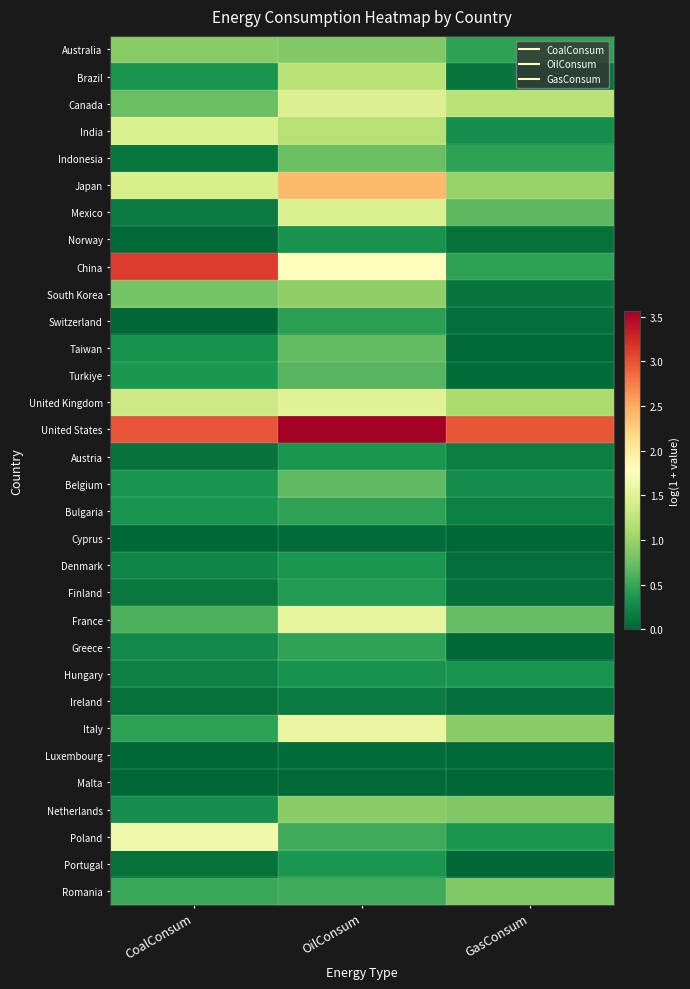

Reading right to left, transcribe all the data shown in this chart.

Australia: GasConsum=0.5	OilConsum=0.9	CoalConsum=0.9
Brazil: GasConsum=0.1	OilConsum=1.2	CoalConsum=0.3
Canada: GasConsum=1.2	OilConsum=1.5	CoalConsum=0.7
India: GasConsum=0.3	OilConsum=1.2	CoalConsum=1.5
Indonesia: GasConsum=0.5	OilConsum=0.7	CoalConsum=0.1
Japan: GasConsum=1.0	OilConsum=2.4	CoalConsum=1.4
Mexico: GasConsum=0.7	OilConsum=1.5	CoalConsum=0.1
Norway: GasConsum=0.1	OilConsum=0.3	CoalConsum=0.0
China: GasConsum=0.5	OilConsum=1.8	CoalConsum=3.1
South Korea: GasConsum=0.1	OilConsum=0.9	CoalConsum=0.8
Switzerland: GasConsum=0.1	OilConsum=0.4	CoalConsum=0.0
Taiwan: GasConsum=0.0	OilConsum=0.7	CoalConsum=0.3
Turkiye: GasConsum=0.0	OilConsum=0.6	CoalConsum=0.4
United Kingdom: GasConsum=1.1	OilConsum=1.5	CoalConsum=1.3
United States: GasConsum=3.0	OilConsum=3.6	CoalConsum=3.0
Austria: GasConsum=0.2	OilConsum=0.4	CoalConsum=0.1
Belgium: GasConsum=0.3	OilConsum=0.7	CoalConsum=0.3
Bulgaria: GasConsum=0.2	OilConsum=0.5	CoalConsum=0.3
Cyprus: GasConsum=0.0	OilConsum=0.1	CoalConsum=0.0
Denmark: GasConsum=0.1	OilConsum=0.4	CoalConsum=0.2
Finland: GasConsum=0.1	OilConsum=0.4	CoalConsum=0.1
France: GasConsum=0.7	OilConsum=1.5	CoalConsum=0.6
Greece: GasConsum=0.0	OilConsum=0.5	CoalConsum=0.3
Hungary: GasConsum=0.3	OilConsum=0.3	CoalConsum=0.2
Ireland: GasConsum=0.1	OilConsum=0.2	CoalConsum=0.1
Italy: GasConsum=0.9	OilConsum=1.6	CoalConsum=0.5
Luxembourg: GasConsum=0.0	OilConsum=0.1	CoalConsum=0.0
Malta: GasConsum=0.0	OilConsum=0.0	CoalConsum=0.0
Netherlands: GasConsum=0.9	OilConsum=0.9	CoalConsum=0.3
Poland: GasConsum=0.4	OilConsum=0.5	CoalConsum=1.7
Portugal: GasConsum=0.0	OilConsum=0.4	CoalConsum=0.1
Romania: GasConsum=0.9	OilConsum=0.5	CoalConsum=0.5